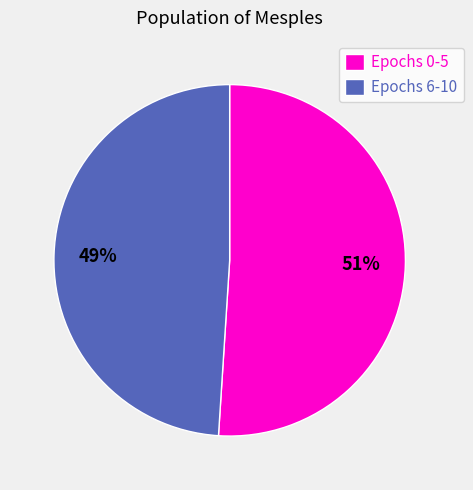

Which has a higher value, Epochs 0-5 or Epochs 6-10?

Epochs 0-5